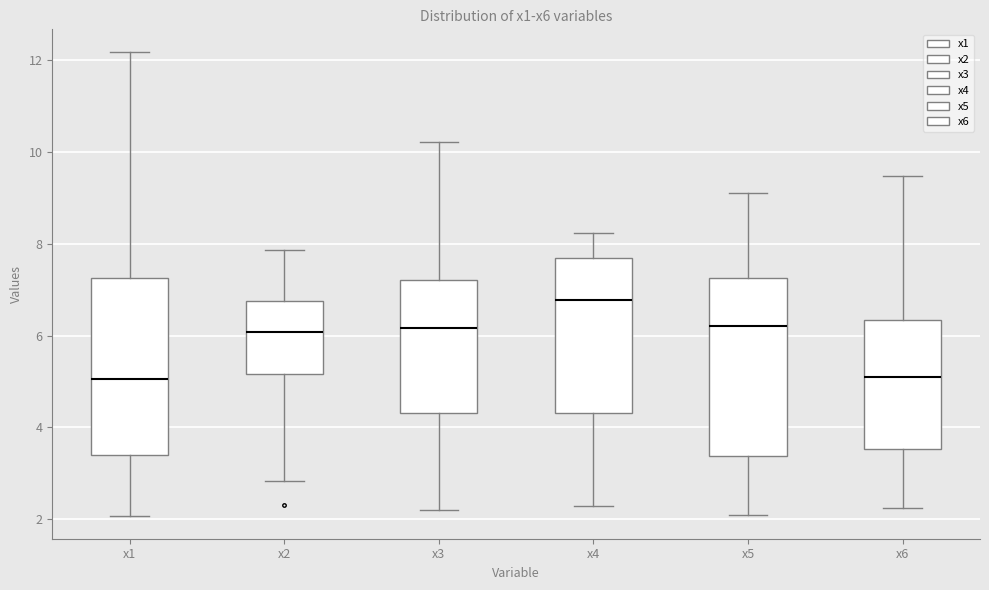

Reading left to right, read every box against the y-axis: the position of its median line, the range the box covers, and the ends of its whiskers. The values are not printed on the chart, so give them approximately, as read against the axis.

x1: median 5.0, box 3.4 to 7.2, whiskers 2.0 to 12.2
x2: median 6.0, box 5.2 to 6.8, whiskers 2.8 to 7.8
x3: median 6.2, box 4.4 to 7.2, whiskers 2.2 to 10.2
x4: median 6.8, box 4.4 to 7.6, whiskers 2.2 to 8.2
x5: median 6.2, box 3.4 to 7.2, whiskers 2.0 to 9.2
x6: median 5.2, box 3.6 to 6.4, whiskers 2.2 to 9.4